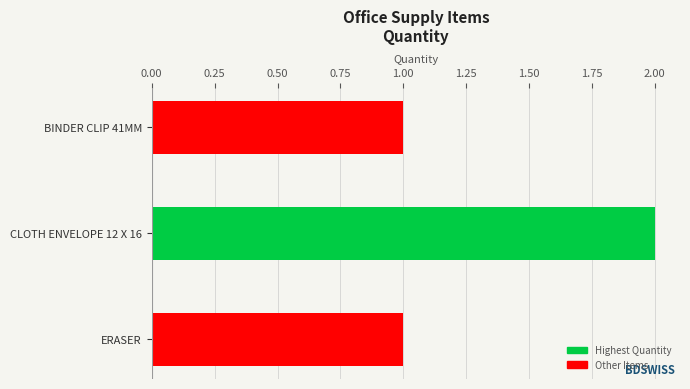

What is the sum of all values?

4